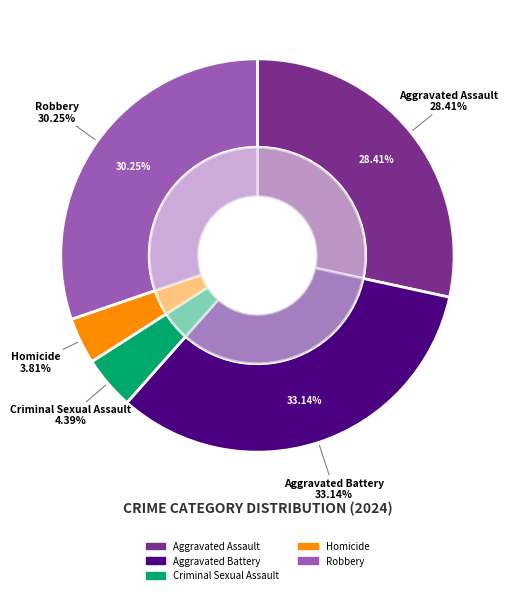

To the nearest percent, what is the average slice percentage?

20%